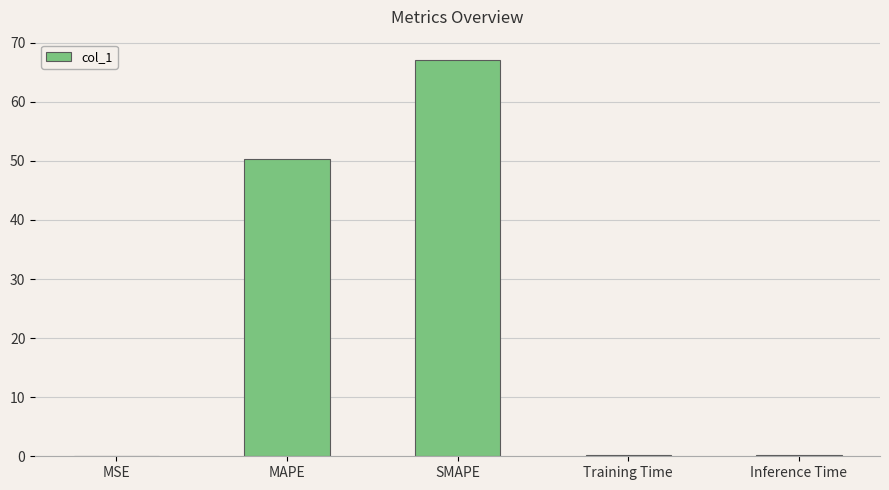

The value at SMAPE is 34.9. True or false?

False